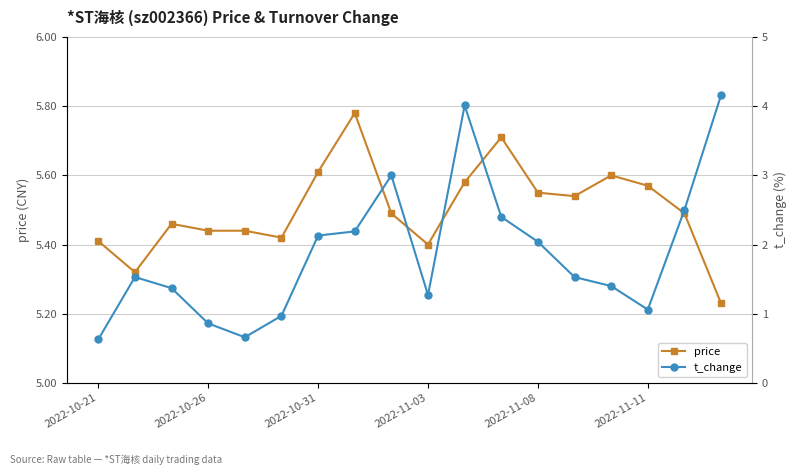

How many data points in t_change are less than 1?

4